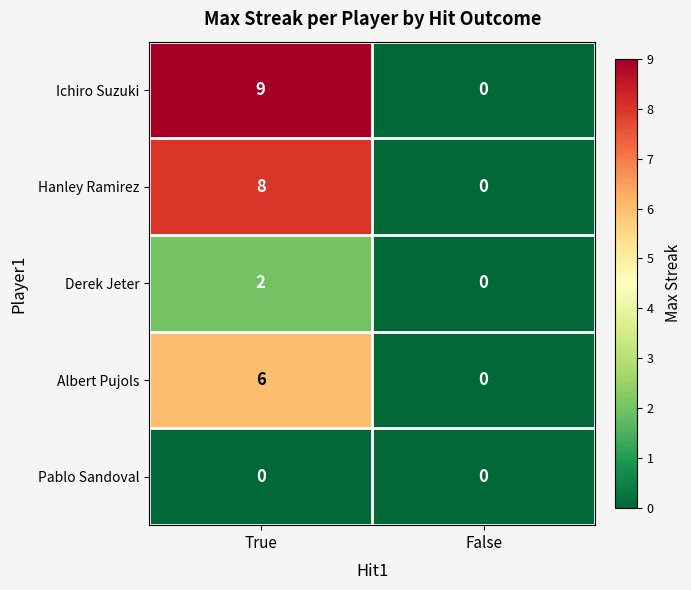

True or false: Ichiro Suzuki has a value of 0 at False.

True